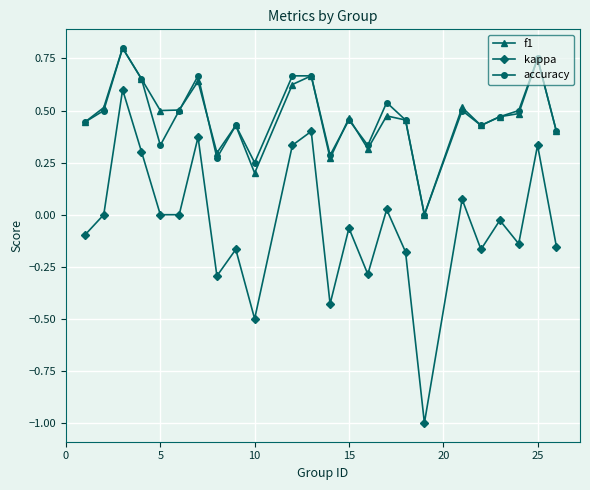

Which series has the widest spread of values?

kappa